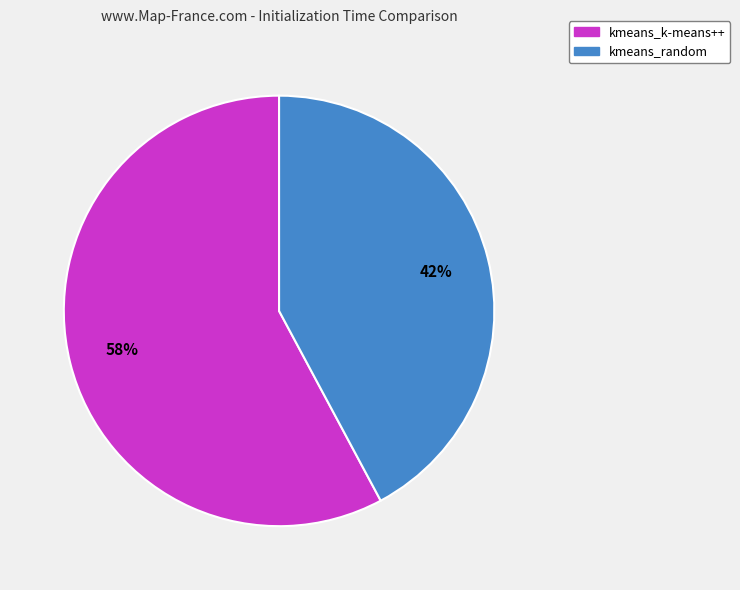

How many segments does this pie chart have?

2